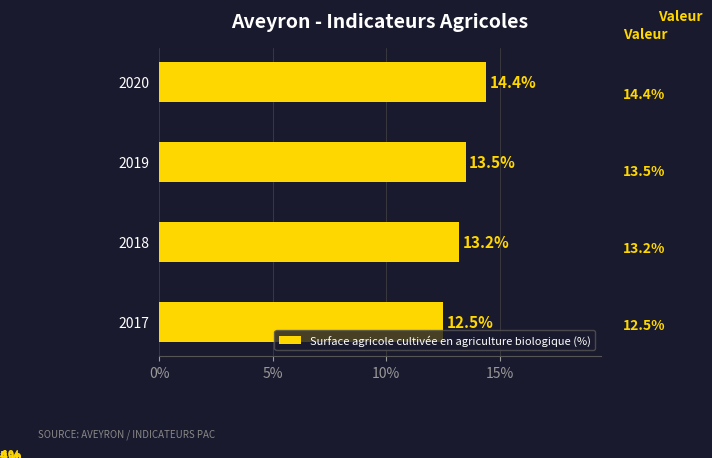

Reading top to bottom, transcribe all the data shown in this chart.

2020=14.4	2019=13.5	2018=13.2	2017=12.5